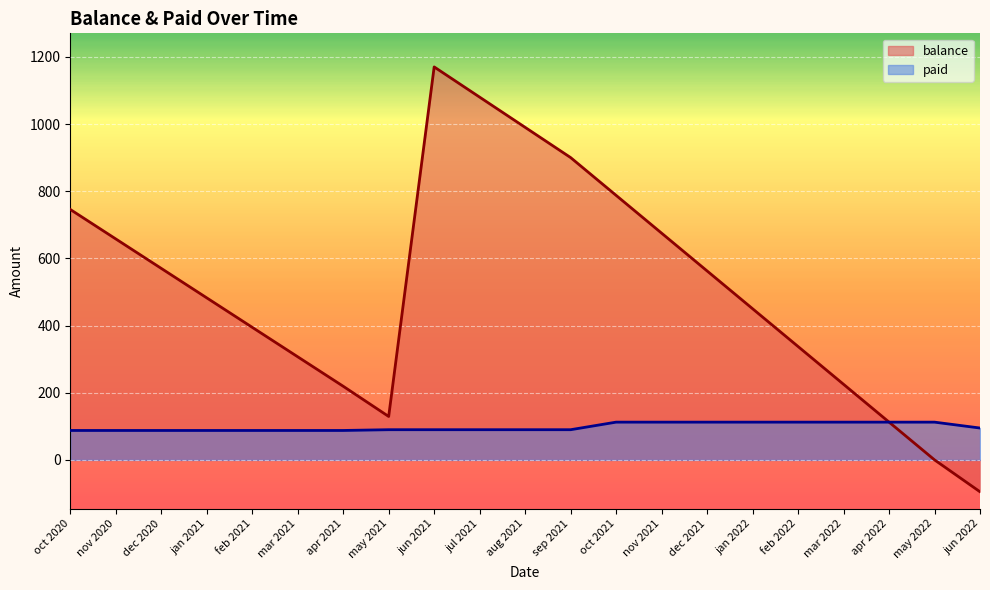

Read the balance value at jun 2021.

1170.4